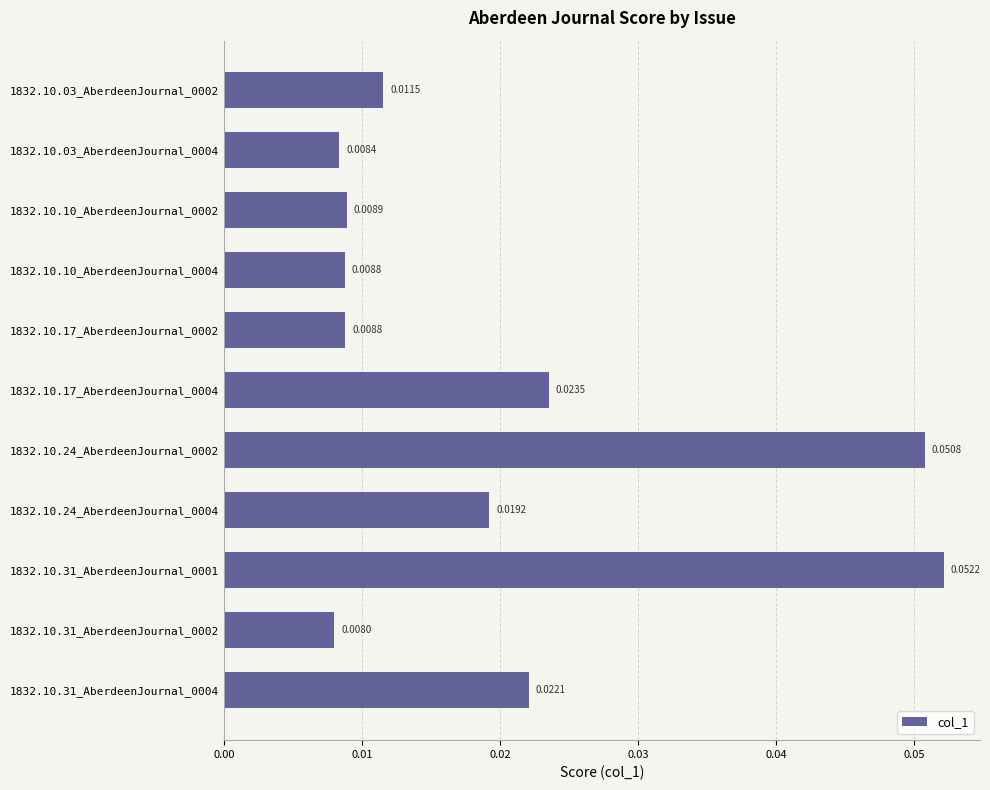

How many data points does each series have?

11